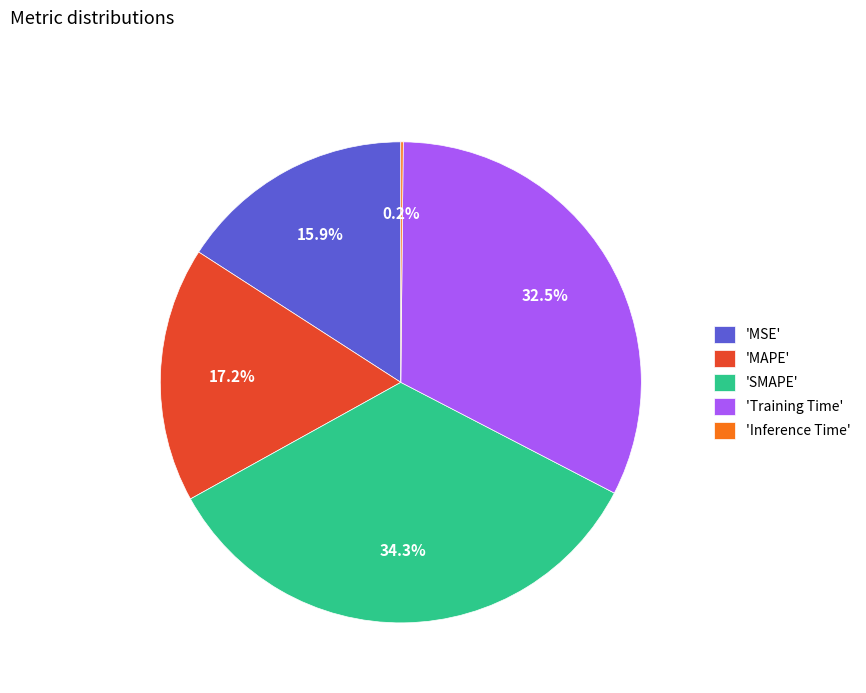

Which slice is the largest?

'SMAPE'